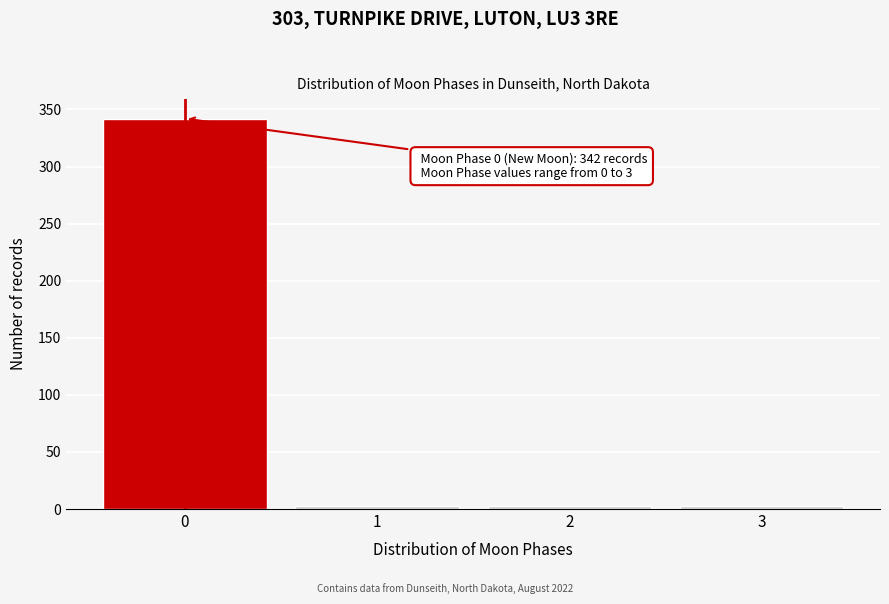

Reading left to right, transcribe all the data shown in this chart.

342	3	3	3